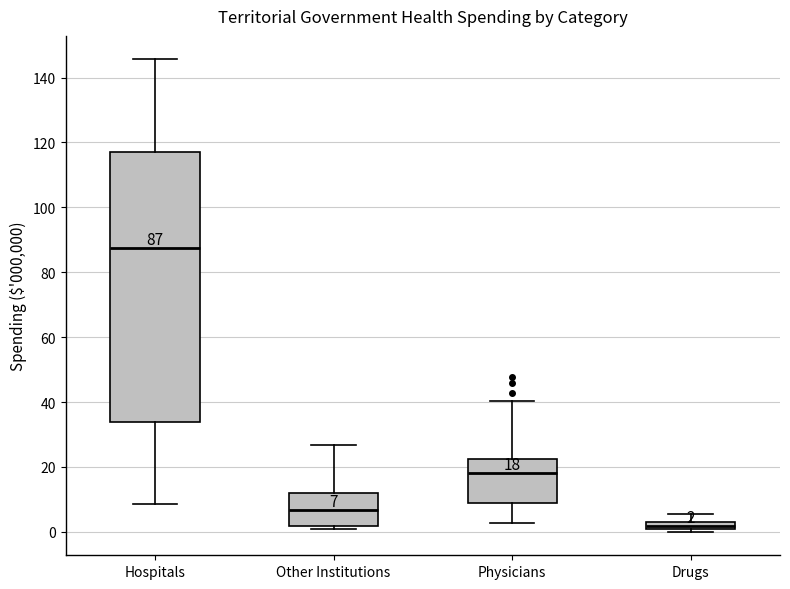

Which box is the tallest, from its lower edge to its upper edge?

Hospitals